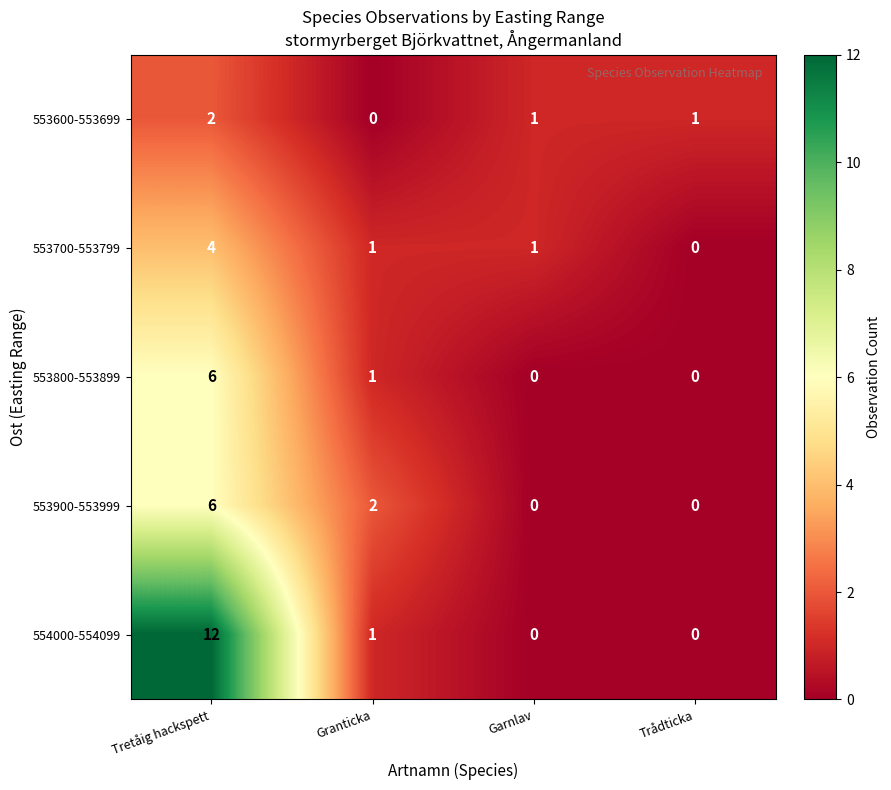

Which category has the lowest value in the 553700-553799 series?

Trådticka